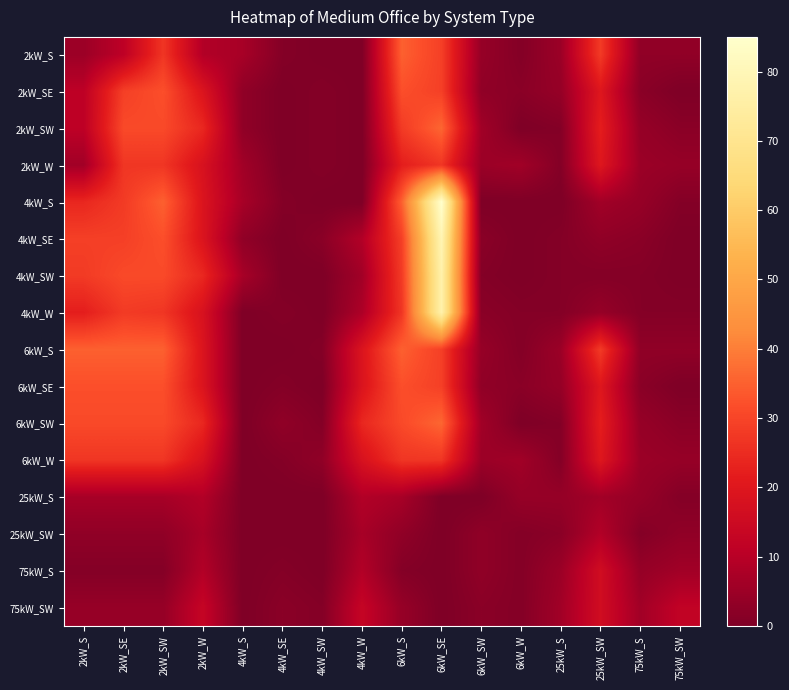

Reading right to left, what are all the values shown in this chart?

2kW_S: 75kW_SW=3	75kW_S=3	25kW_SW=28	25kW_S=5	6kW_W=1	6kW_SW=4	6kW_SE=29	6kW_S=35	4kW_W=0	4kW_SW=0	4kW_SE=1	4kW_S=7	2kW_W=9	2kW_SW=27	2kW_SE=11	2kW_S=5
2kW_SE: 75kW_SW=0	75kW_S=2	25kW_SW=20	25kW_S=4	6kW_W=2	6kW_SW=3	6kW_SE=29	6kW_S=32	4kW_W=0	4kW_SW=1	4kW_SE=0	4kW_S=3	2kW_W=19	2kW_SW=32	2kW_SE=29	2kW_S=11
2kW_SW: 75kW_SW=2	75kW_S=4	25kW_SW=22	25kW_S=1	6kW_W=0	6kW_SW=6	6kW_SE=36	6kW_S=28	4kW_W=0	4kW_SW=1	4kW_SE=0	4kW_S=3	2kW_W=24	2kW_SW=31	2kW_SE=31	2kW_S=11
2kW_W: 75kW_SW=4	75kW_S=5	25kW_SW=20	25kW_S=1	6kW_W=6	6kW_SW=5	6kW_SE=27	6kW_S=22	4kW_W=0	4kW_SW=1	4kW_SE=0	4kW_S=6	2kW_W=18	2kW_SW=27	2kW_SE=27	2kW_S=6
4kW_S: 75kW_SW=1	75kW_S=4	25kW_SW=6	25kW_S=0	6kW_W=0	6kW_SW=0	6kW_SE=85	6kW_S=35	4kW_W=0	4kW_SW=0	4kW_SE=1	4kW_S=7	2kW_W=19	2kW_SW=35	2kW_SE=28	2kW_S=24
4kW_SE: 75kW_SW=0	75kW_S=2	25kW_SW=3	25kW_S=1	6kW_W=0	6kW_SW=2	6kW_SE=79	6kW_S=29	4kW_W=9	4kW_SW=2	4kW_SE=0	4kW_S=3	2kW_W=19	2kW_SW=32	2kW_SE=29	2kW_S=29
4kW_SW: 75kW_SW=0	75kW_S=1	25kW_SW=1	25kW_S=1	6kW_W=0	6kW_SW=1	6kW_SE=77	6kW_S=28	4kW_W=6	4kW_SW=0	4kW_SE=0	4kW_S=7	2kW_W=24	2kW_SW=31	2kW_SE=31	2kW_S=28
4kW_W: 75kW_SW=1	75kW_S=1	25kW_SW=4	25kW_S=1	6kW_W=1	6kW_SW=2	6kW_SE=77	6kW_S=27	4kW_W=8	4kW_SW=0	4kW_SE=1	4kW_S=0	2kW_W=18	2kW_SW=27	2kW_SE=28	2kW_S=22
6kW_S: 75kW_SW=3	75kW_S=3	25kW_SW=28	25kW_S=5	6kW_W=1	6kW_SW=4	6kW_SE=29	6kW_S=35	4kW_W=19	4kW_SW=1	4kW_SE=0	4kW_S=0	2kW_W=19	2kW_SW=35	2kW_SE=35	2kW_S=35
6kW_SE: 75kW_SW=0	75kW_S=2	25kW_SW=20	25kW_S=4	6kW_W=2	6kW_SW=3	6kW_SE=29	6kW_S=32	4kW_W=19	4kW_SW=0	4kW_SE=1	4kW_S=0	2kW_W=19	2kW_SW=32	2kW_SE=32	2kW_S=32
6kW_SW: 75kW_SW=2	75kW_S=4	25kW_SW=22	25kW_S=1	6kW_W=0	6kW_SW=6	6kW_SE=36	6kW_S=31	4kW_W=24	4kW_SW=1	4kW_SE=3	4kW_S=0	2kW_W=24	2kW_SW=31	2kW_SE=31	2kW_S=31
6kW_W: 75kW_SW=4	75kW_S=5	25kW_SW=20	25kW_S=1	6kW_W=6	6kW_SW=5	6kW_SE=27	6kW_S=27	4kW_W=18	4kW_SW=3	4kW_SE=1	4kW_S=0	2kW_W=18	2kW_SW=27	2kW_SE=27	2kW_S=27
25kW_S: 75kW_SW=1	75kW_S=4	25kW_SW=6	25kW_S=4	6kW_W=4	6kW_SW=0	6kW_SE=0	6kW_S=7	4kW_W=9	4kW_SW=0	4kW_SE=0	4kW_S=0	2kW_W=9	2kW_SW=7	2kW_SE=7	2kW_S=7
25kW_SW: 75kW_SW=3	75kW_S=1	25kW_SW=9	25kW_S=2	6kW_W=1	6kW_SW=3	6kW_SE=0	6kW_S=3	4kW_W=7	4kW_SW=0	4kW_SE=0	4kW_S=0	2kW_W=7	2kW_SW=3	2kW_SE=3	2kW_S=3
75kW_S: 75kW_SW=6	75kW_S=4	25kW_SW=16	25kW_S=5	6kW_W=1	6kW_SW=3	6kW_SE=0	6kW_S=1	4kW_W=9	4kW_SW=0	4kW_SE=1	4kW_S=0	2kW_W=9	2kW_SW=1	2kW_SE=1	2kW_S=1
75kW_SW: 75kW_SW=12	75kW_S=6	25kW_SW=16	25kW_S=6	6kW_W=1	6kW_SW=2	6kW_SE=0	6kW_S=4	4kW_W=13	4kW_SW=1	4kW_SE=2	4kW_S=0	2kW_W=13	2kW_SW=4	2kW_SE=4	2kW_S=4